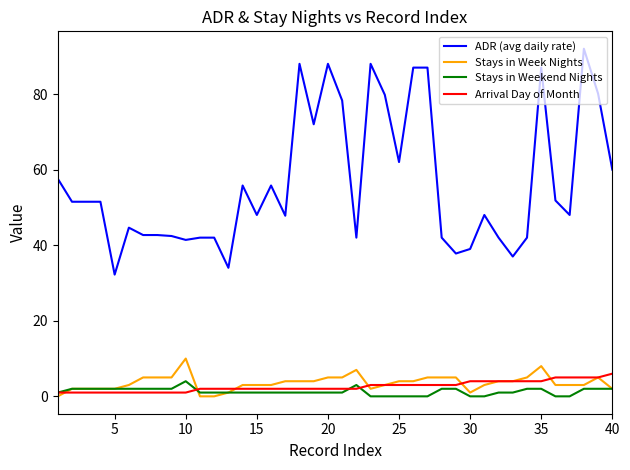

True or false: ADR (avg daily rate) and Stays in Weekend Nights cross at least once.

False